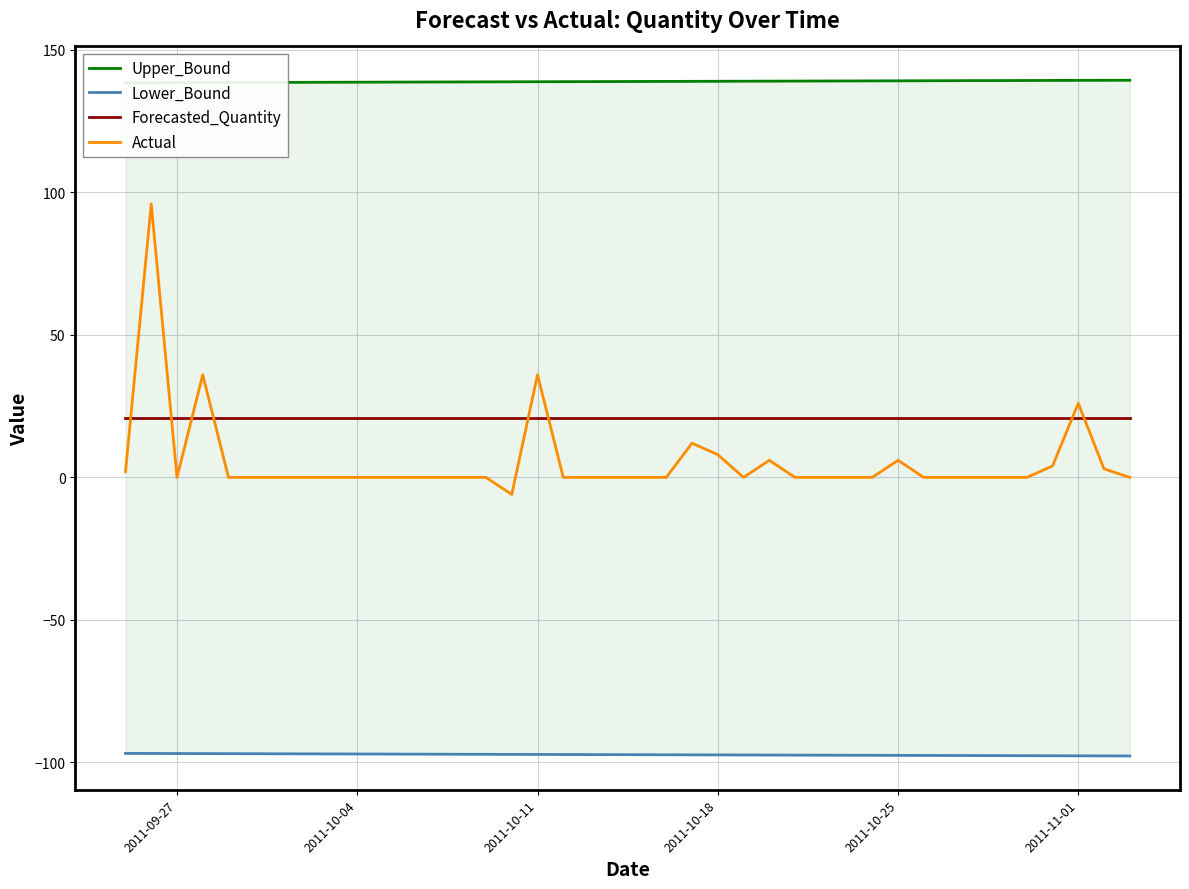

True or false: Actual and Forecasted_Quantity intersect in this chart.

True